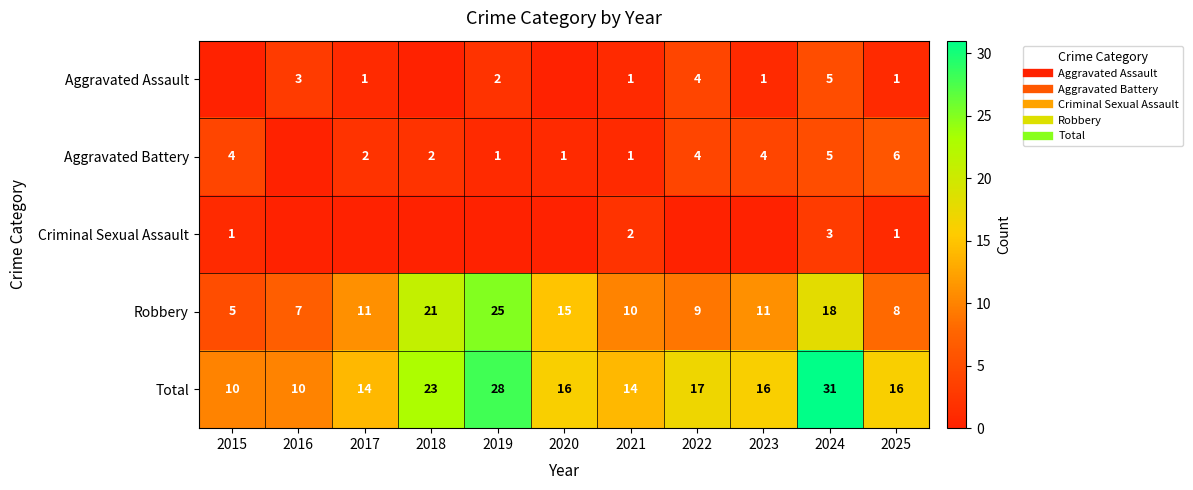

At how many categories does at least one series exceed 16?

4